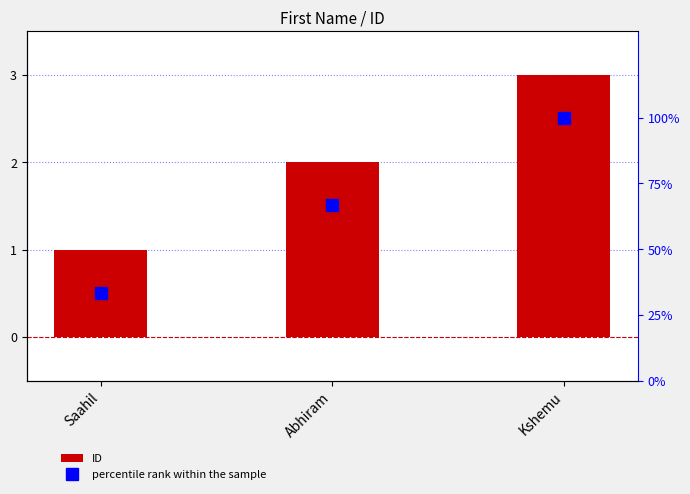

What is the difference between the maximum and minimum values in the ID series?

2.0